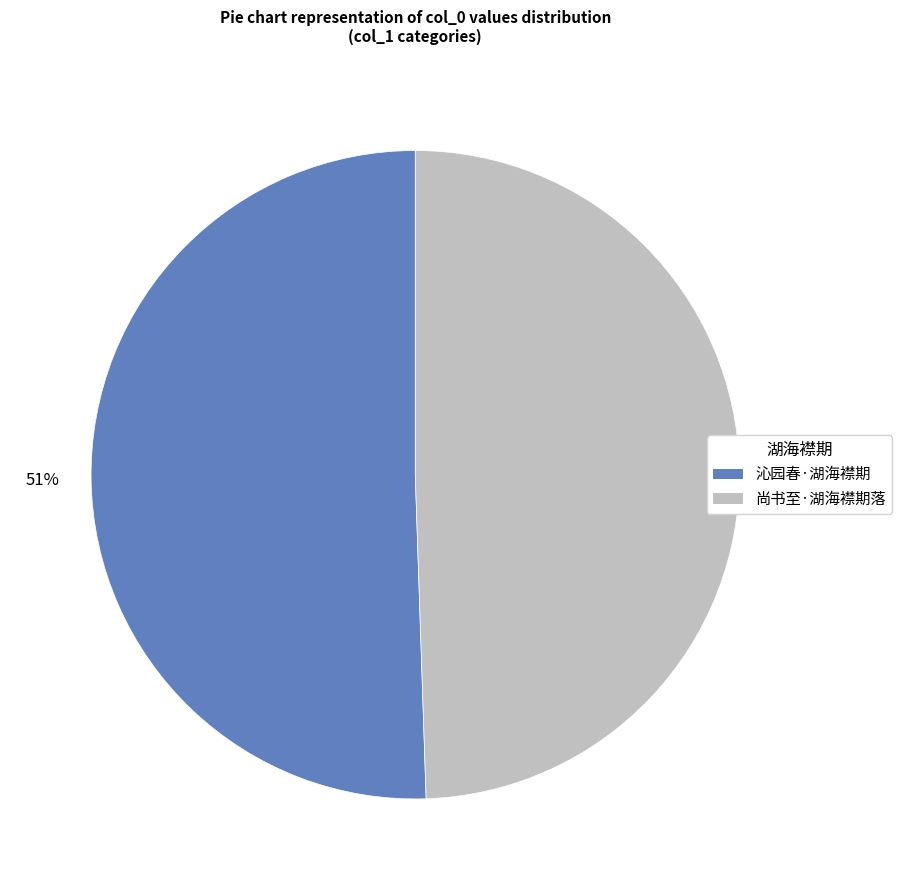

Does any single category account for the majority?

Yes